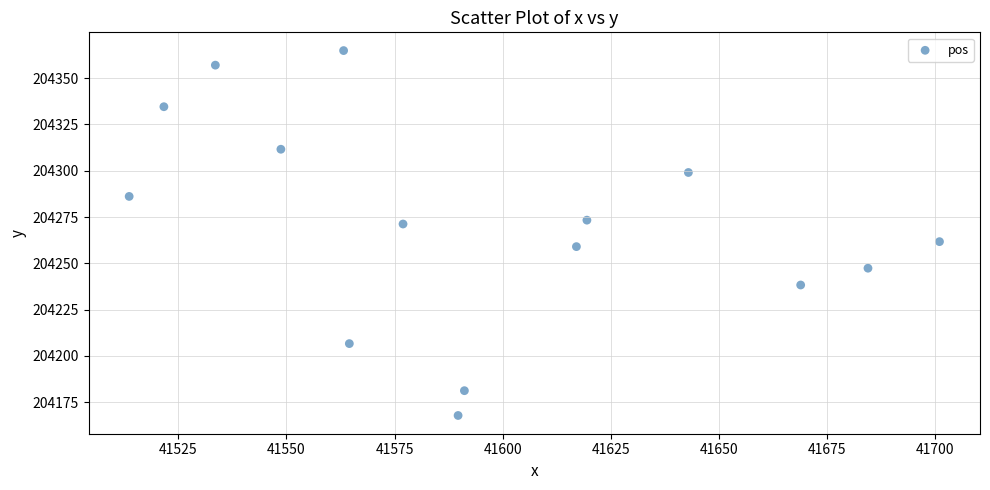

What is the range of Y values (max minus min)?

197.1